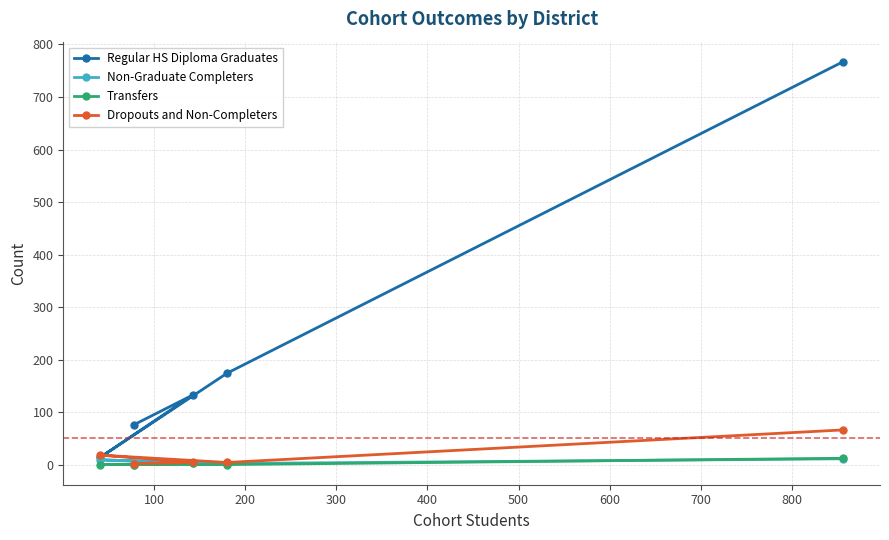

Count the number of data series in this chart.

4